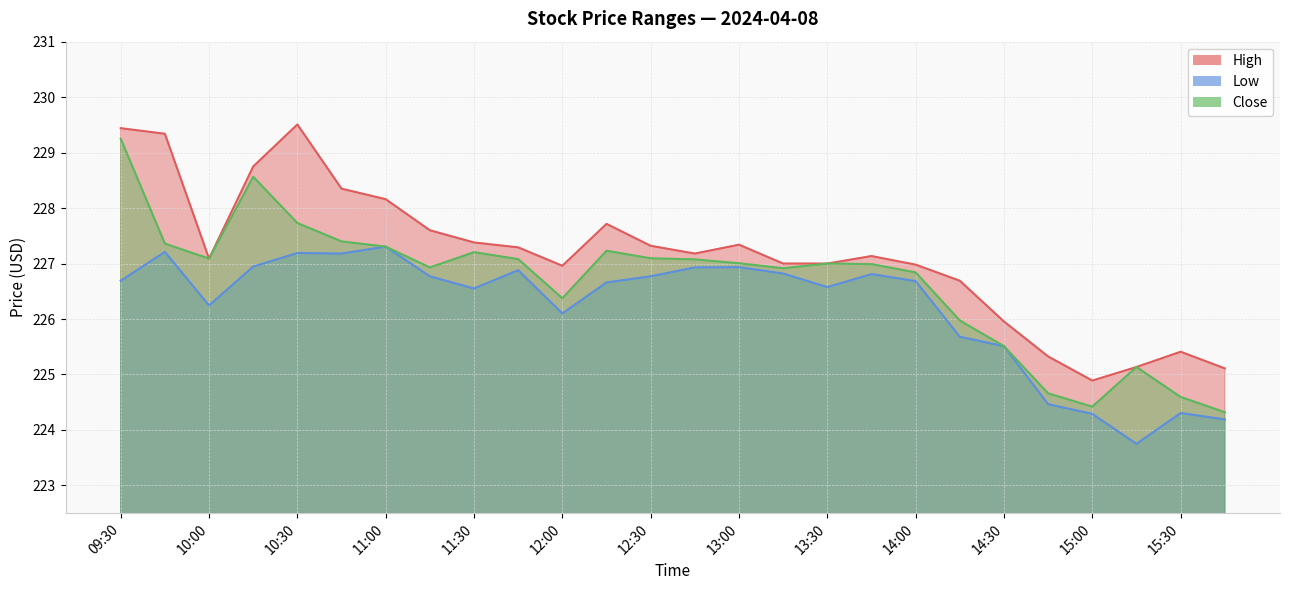

Where is the first local minimum for Low?

10:00